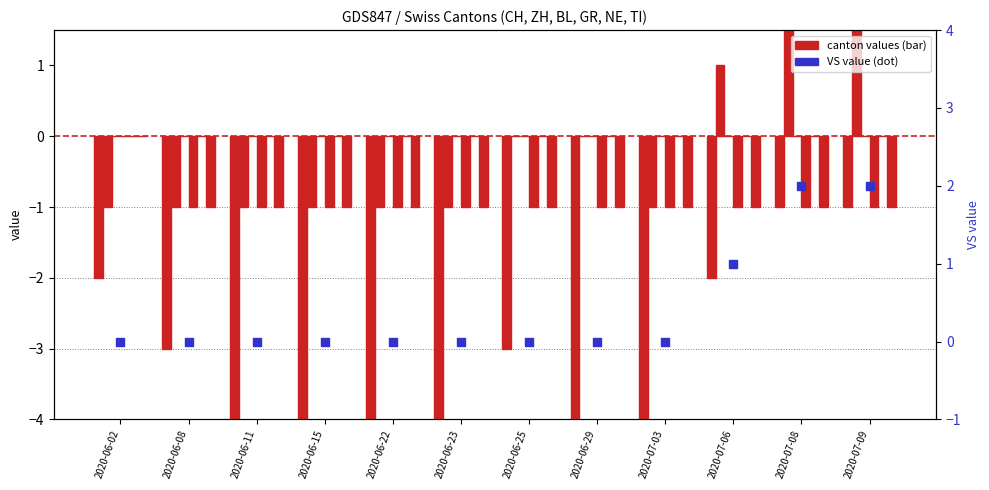

Which series has the largest Y range (max minus min)?

CH